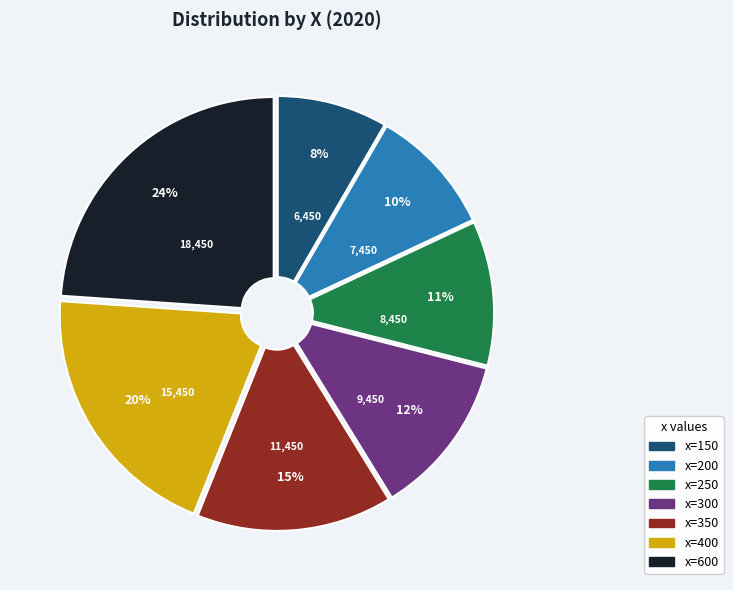

How many segments does this pie chart have?

7